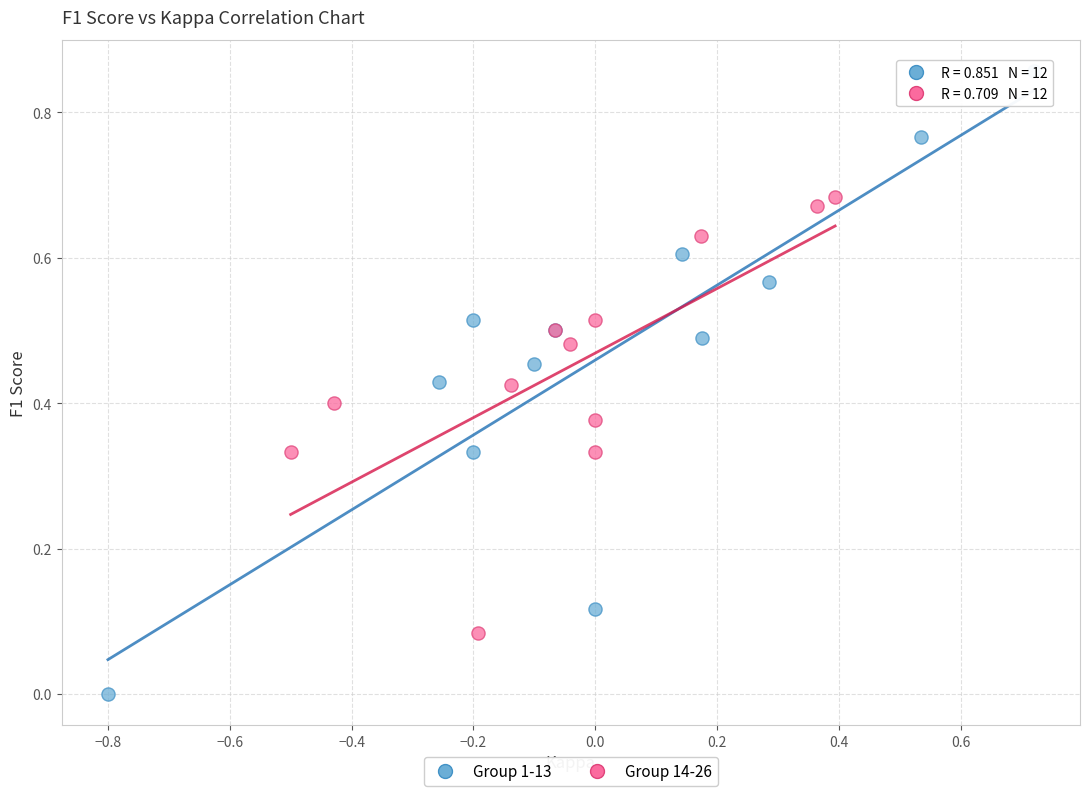

Which series reaches the maximum Y coordinate?

Group 1-13